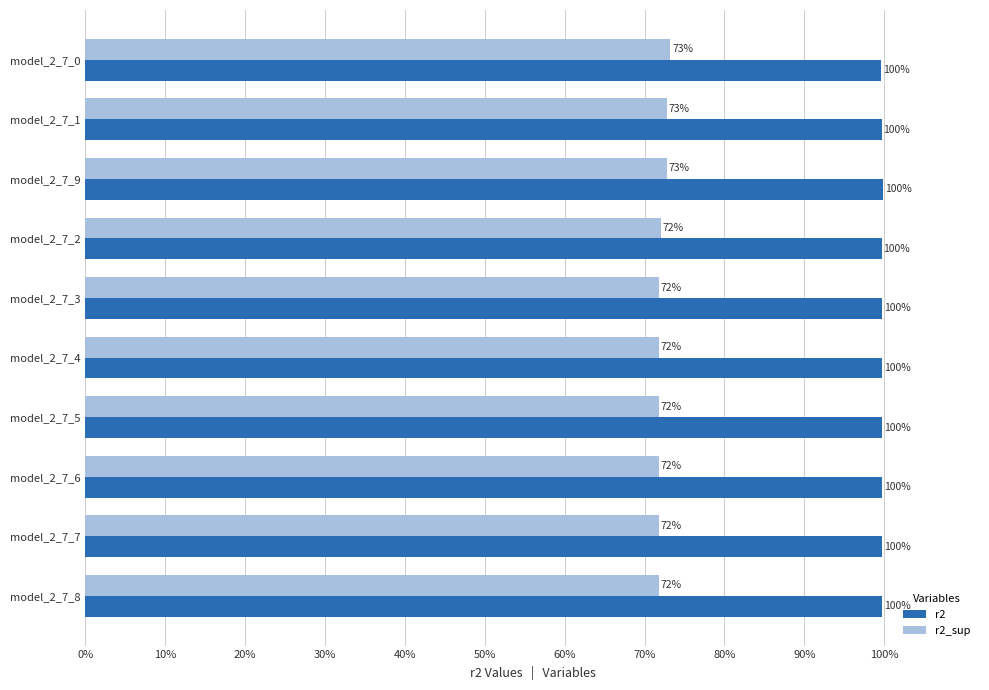

What are all the series names shown in the legend?

r2, r2_sup